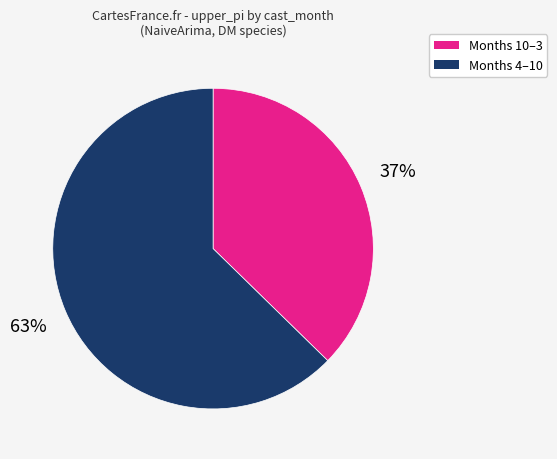

To the nearest percent, what is the average slice percentage?

50%